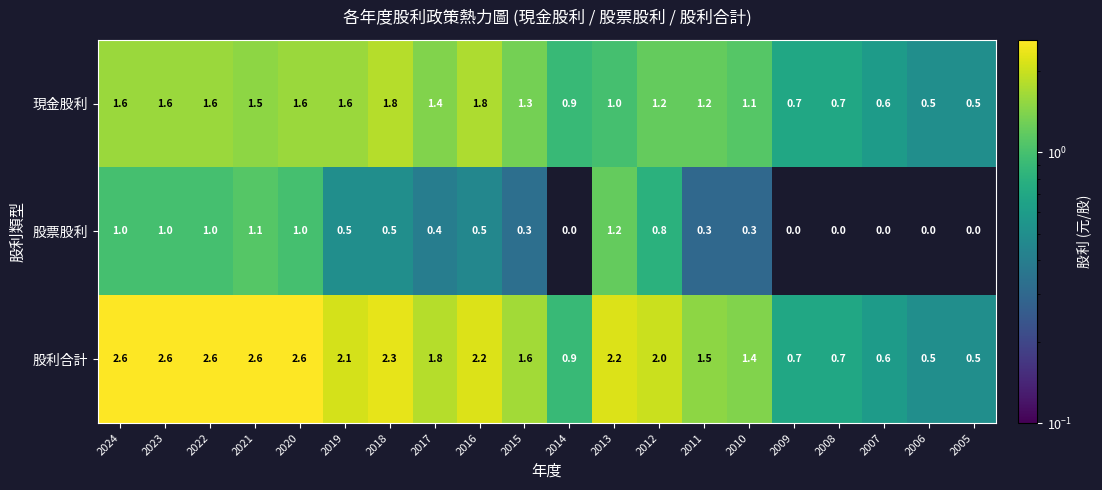

Rank the series at 2015 from highest to lowest value.

股利合計, 現金股利, 股票股利